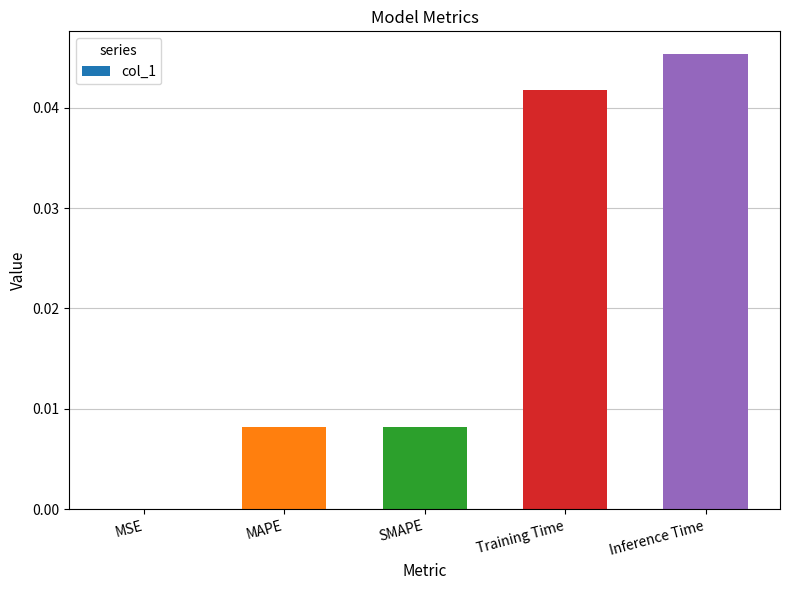

At which category does the chart reach its peak across all series?

Inference Time